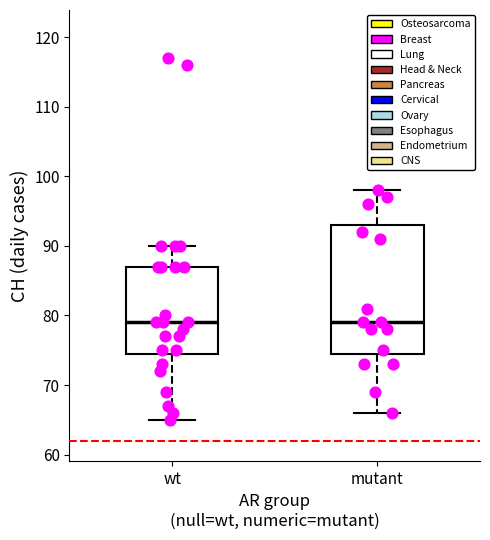

Where is the upper edge of the box for mutant on the y-axis? The values are not printed on the chart, so give them approximately, as read against the axis.

93